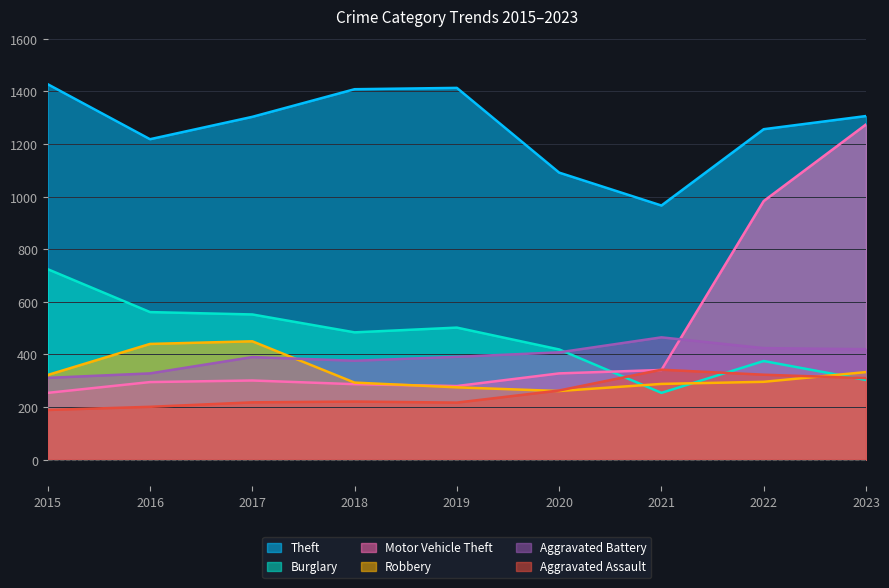

The Aggravated Battery series shows 77 at 2016. True or false?

False